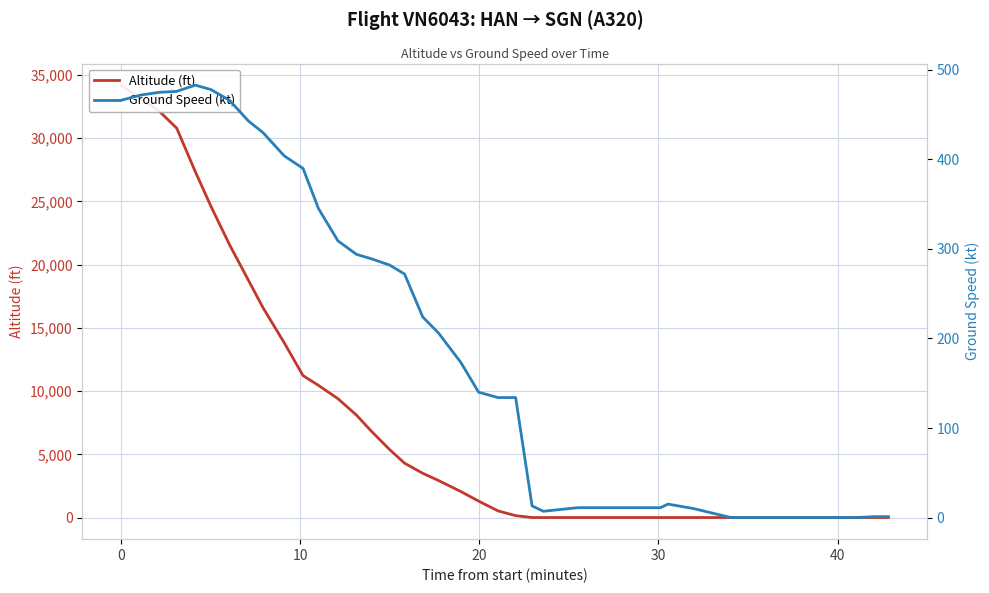

List the series in order of their peak value, lowest first.

Ground Speed (kt), Altitude (ft)